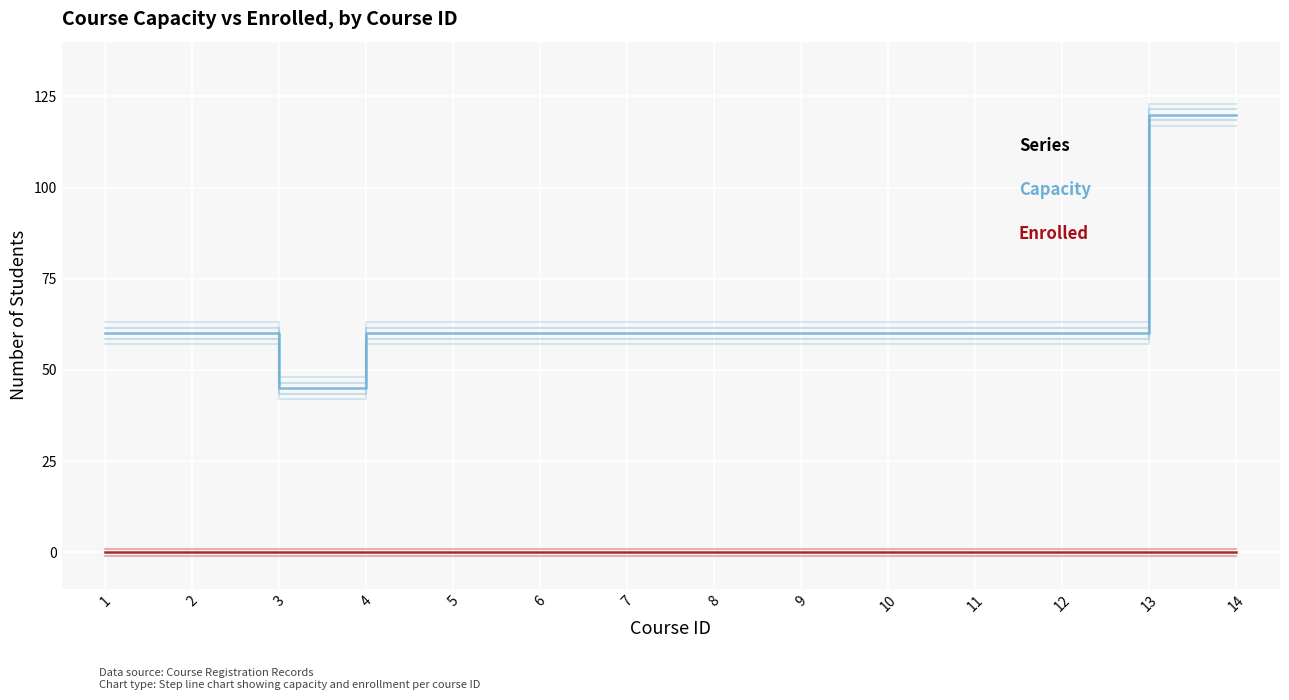

What are all the series names shown in the legend?

Capacity, Enrolled